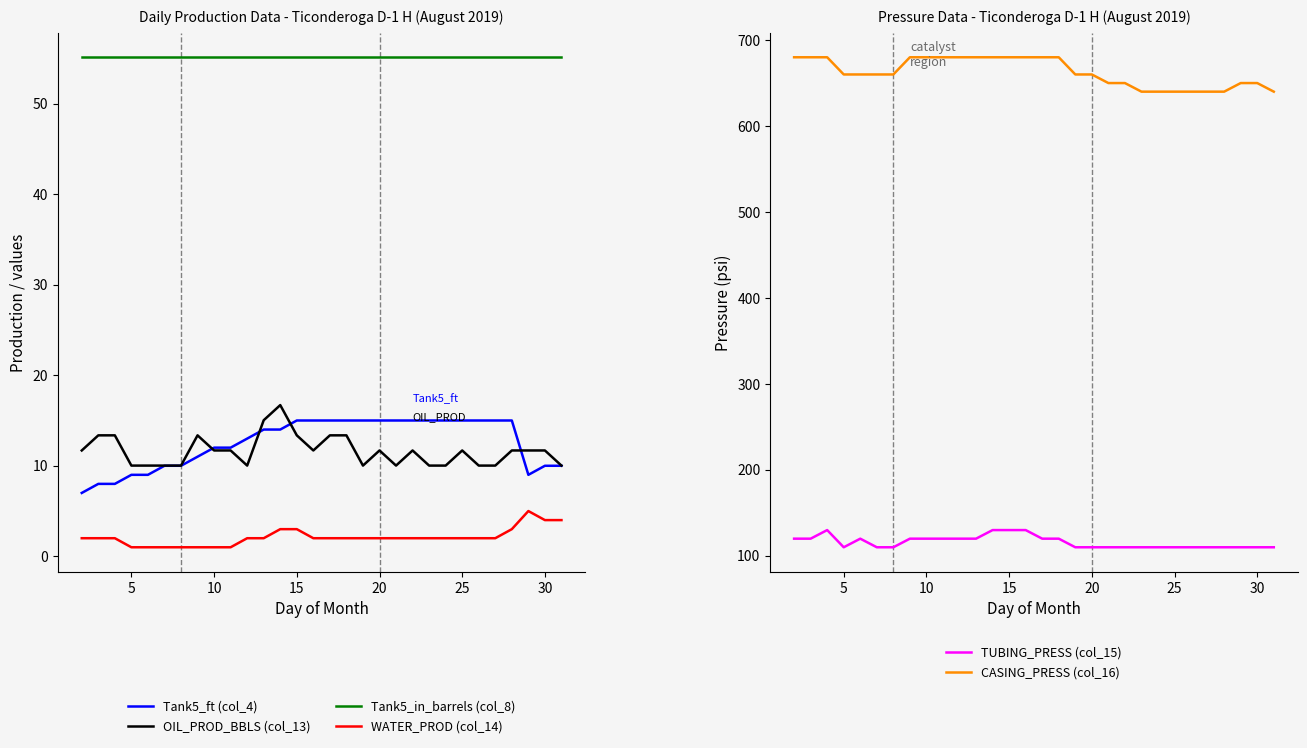

How many times do Tank5_ft (col_4) and OIL_PROD_BBLS (col_13) cross each other?

4